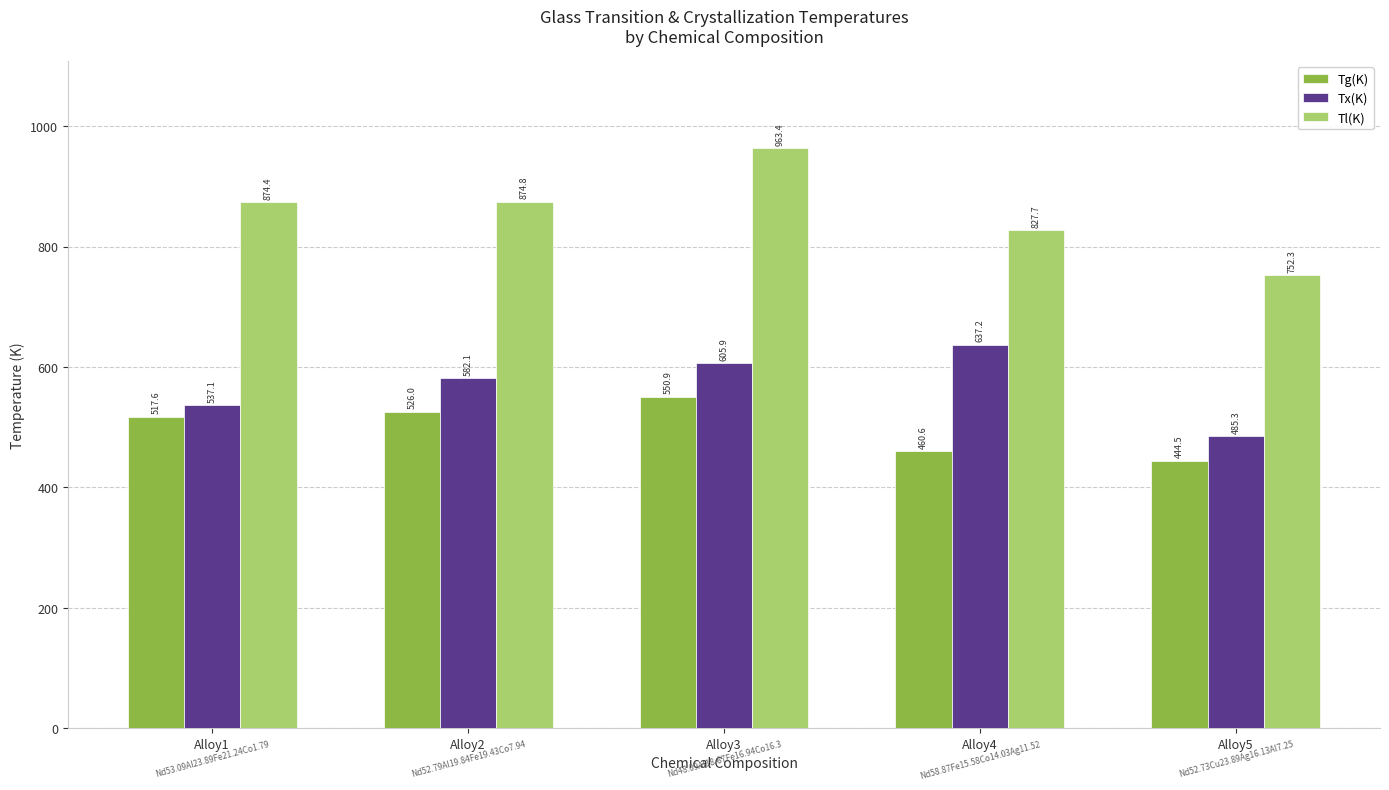

Reading left to right, what are all the values shown in this chart?

Tg(K): 517.6	526.0	550.9	460.6	444.5
Tx(K): 537.1	582.1	605.9	637.2	485.3
Tl(K): 874.4	874.8	963.4	827.7	752.3